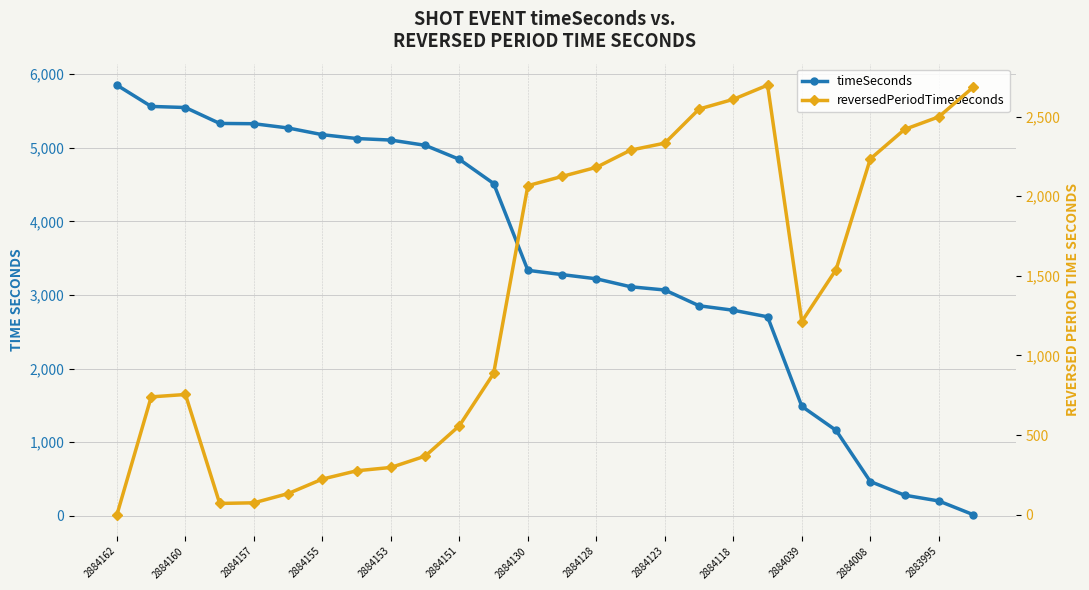

At which label does timeSeconds reach its peak?

2884162